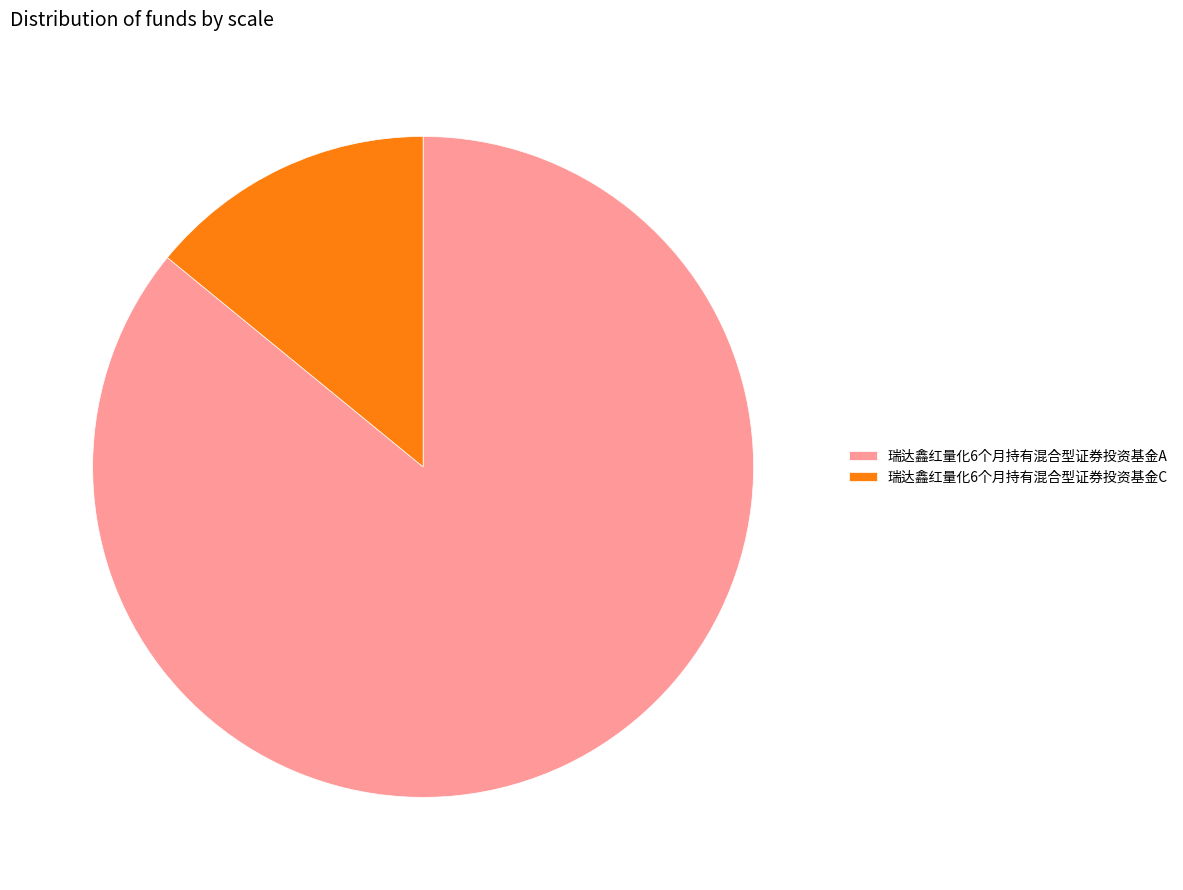

Which has a higher value, 瑞达鑫红量化6个月持有混合型证券投资基金A or 瑞达鑫红量化6个月持有混合型证券投资基金C?

瑞达鑫红量化6个月持有混合型证券投资基金A